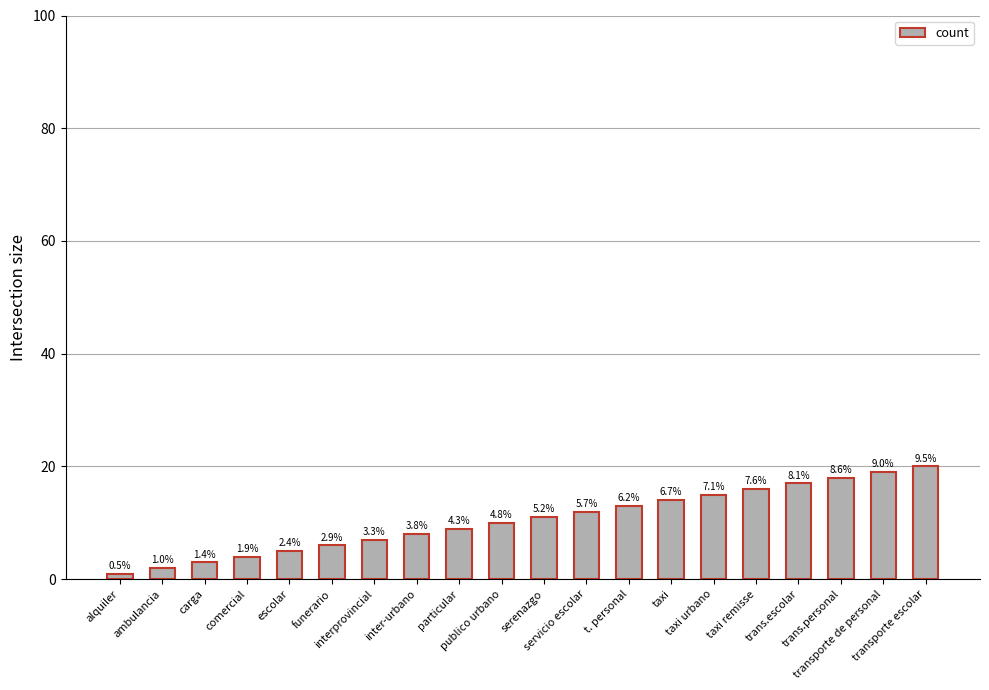

What is the difference between the maximum and minimum values?

19